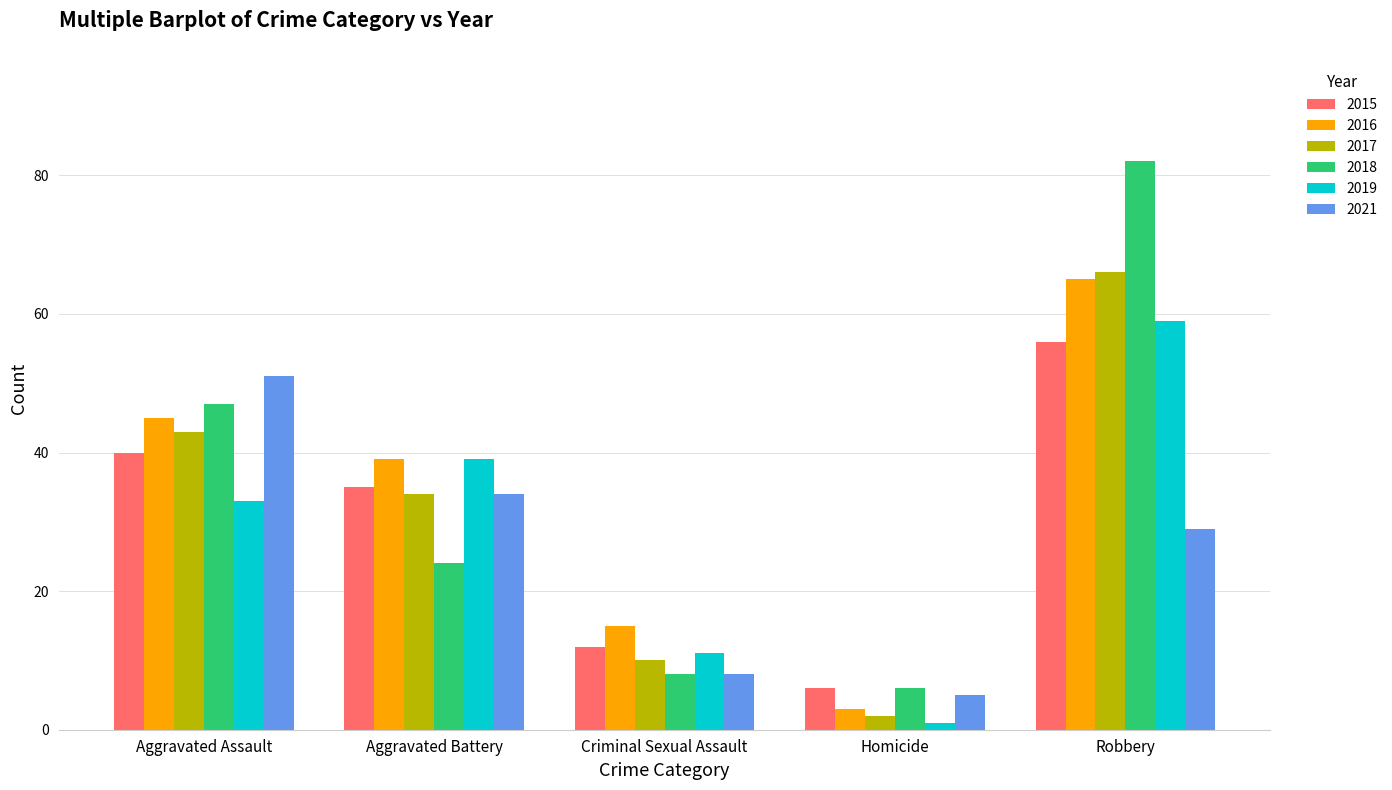

What is the difference between the second highest and minimum values in the 2015 series?

34